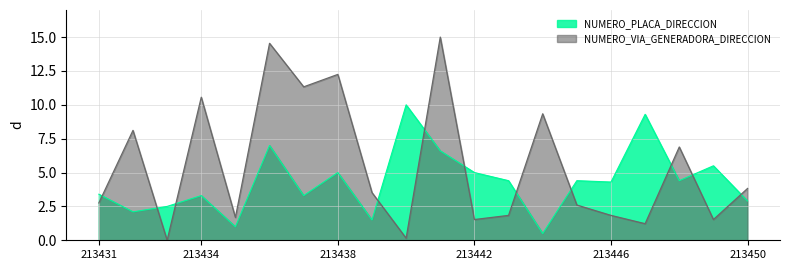

At which label does NUMERO_VIA_GENERADORA_DIRECCION reach its minimum?

213433